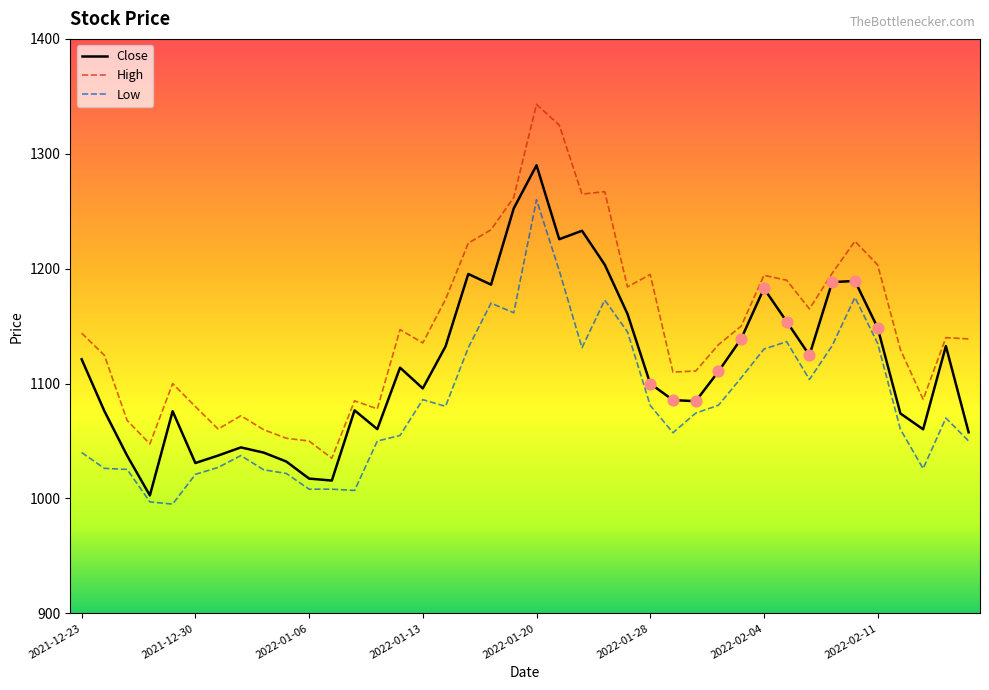

Which series has the largest total across all categories?

High